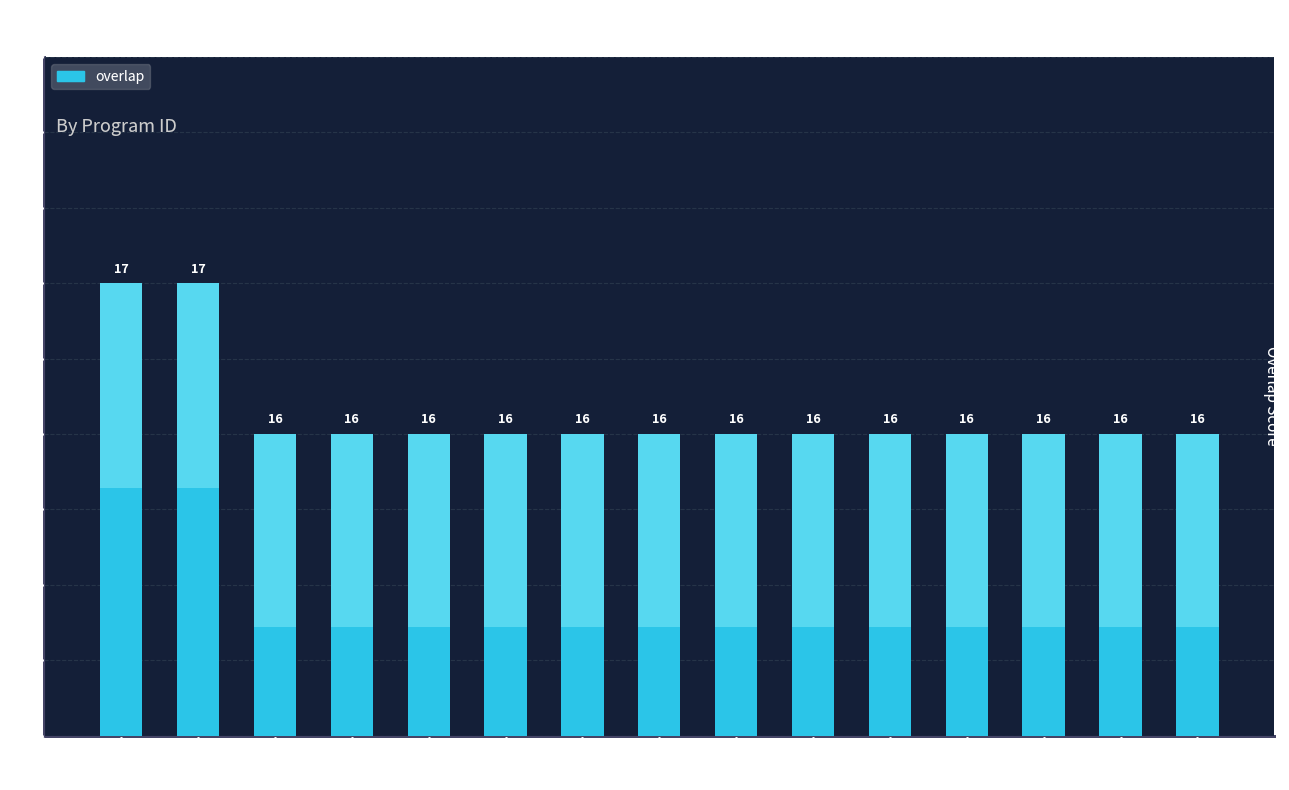

At which category does the chart reach its peak across all series?

241266